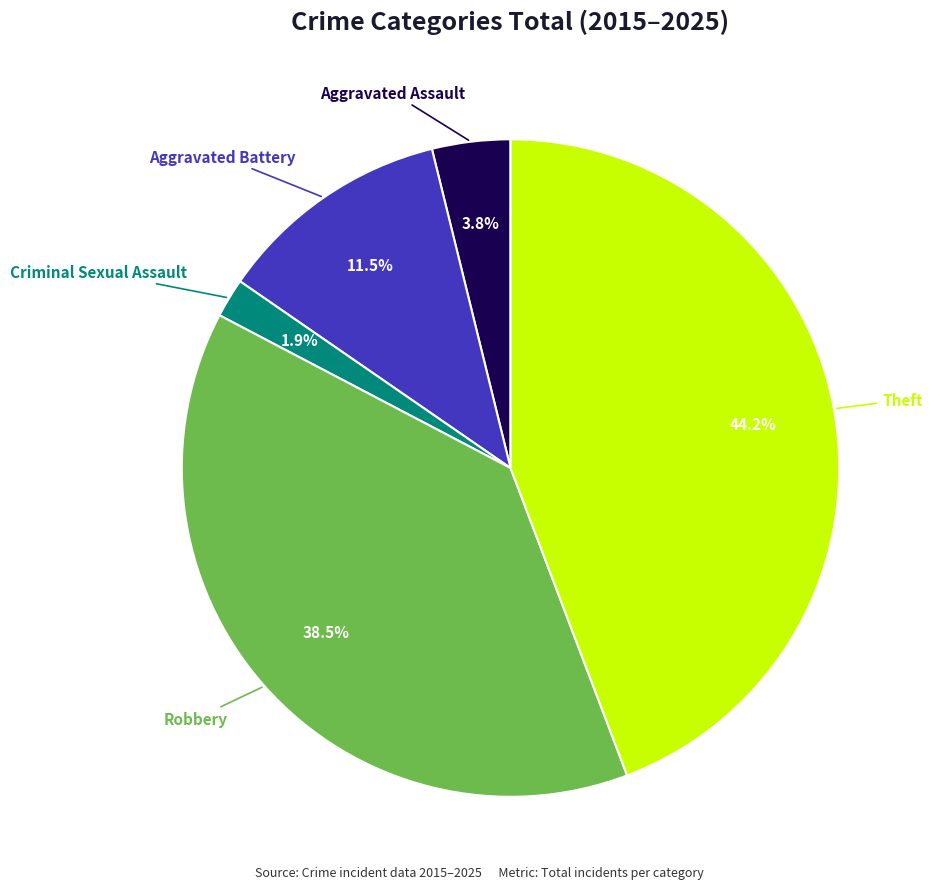

Does any single category account for the majority?

No